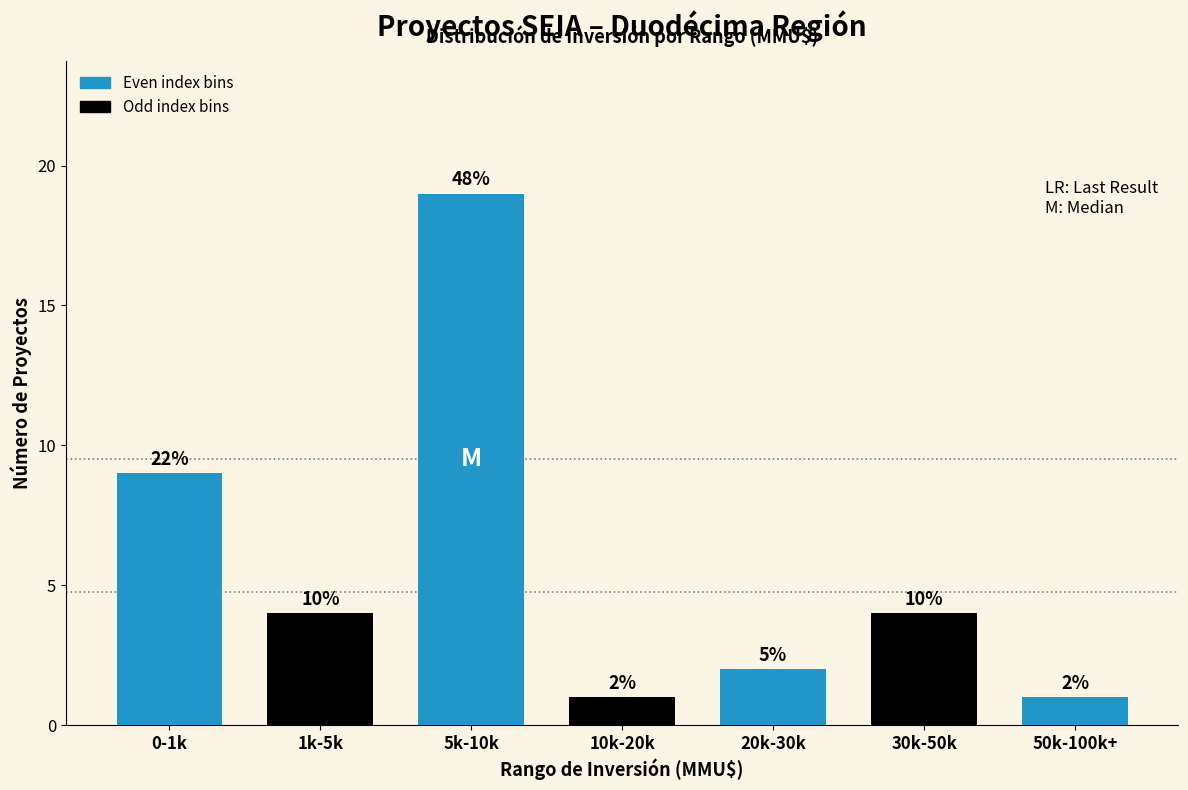

Are the bars horizontal?

No